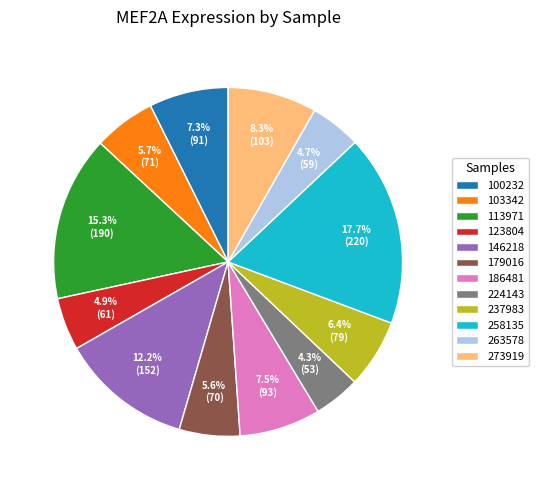

How many slices are in this pie chart?

12